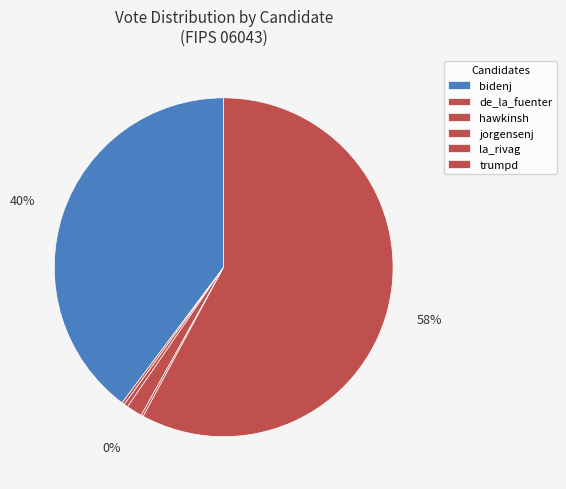

Approximately how many times larger is the value at bidenj compared to jorgensenj?

26.4